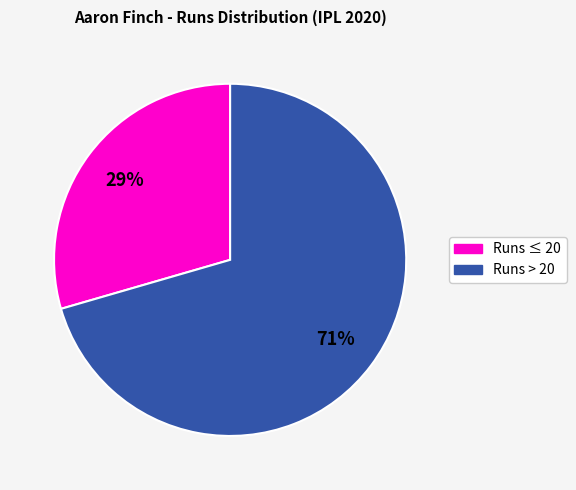

What percentage is the Runs ≤ 20 slice, to the nearest percent?

29%